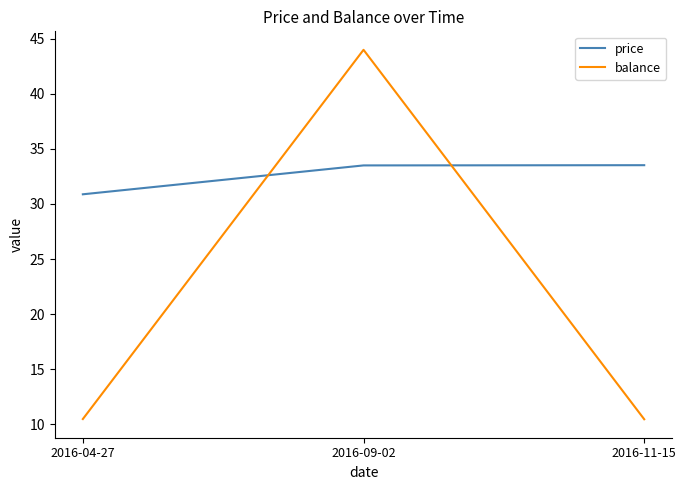

List the series in order of their peak value, lowest first.

price, balance